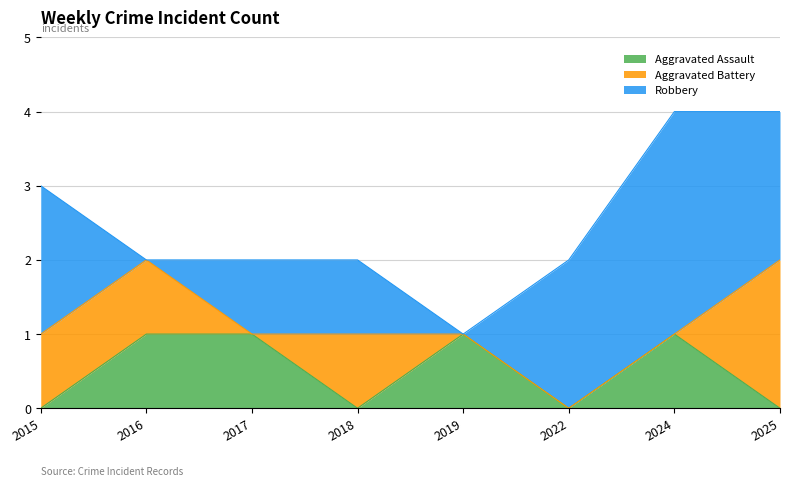

What is the spread (max minus min) of values at 2024?

3